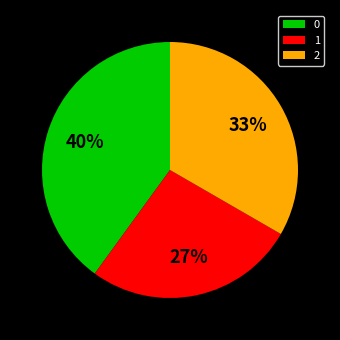

Count the number of slices in the pie.

3